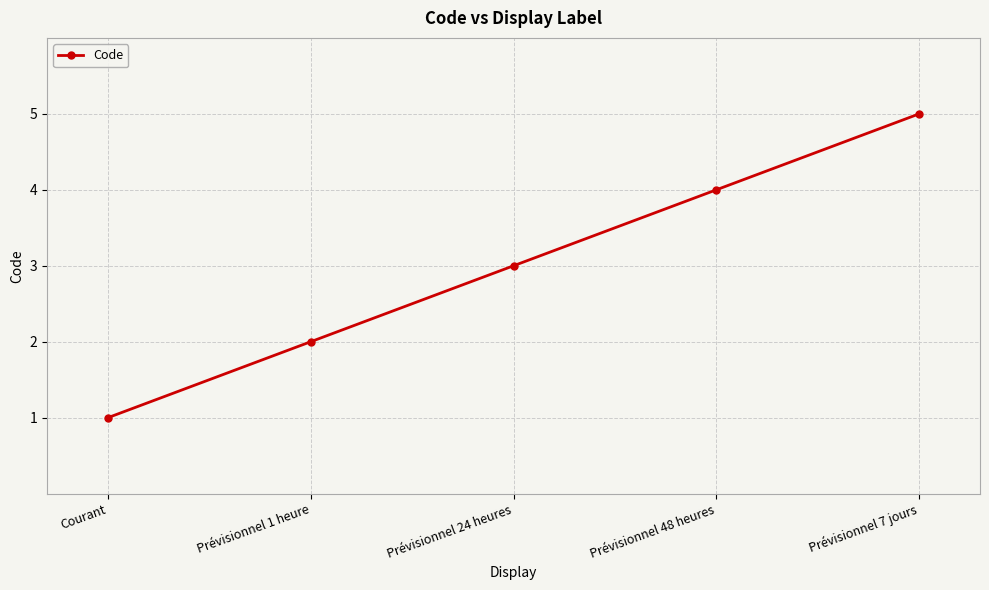

Count the values in the range 2 to 4.

3